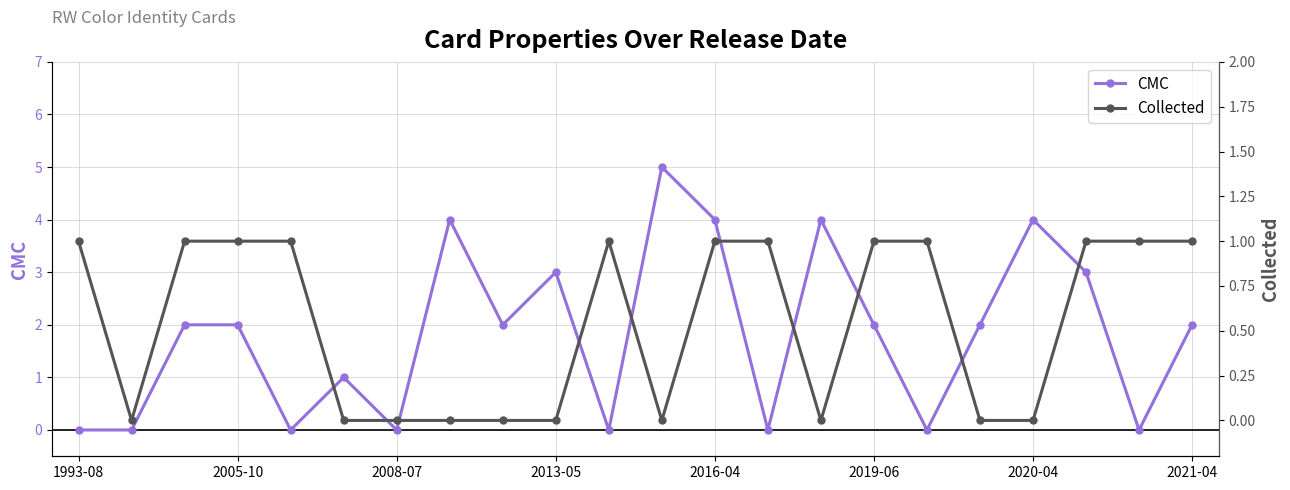

What is the spread (max minus min) of values at 8?

2